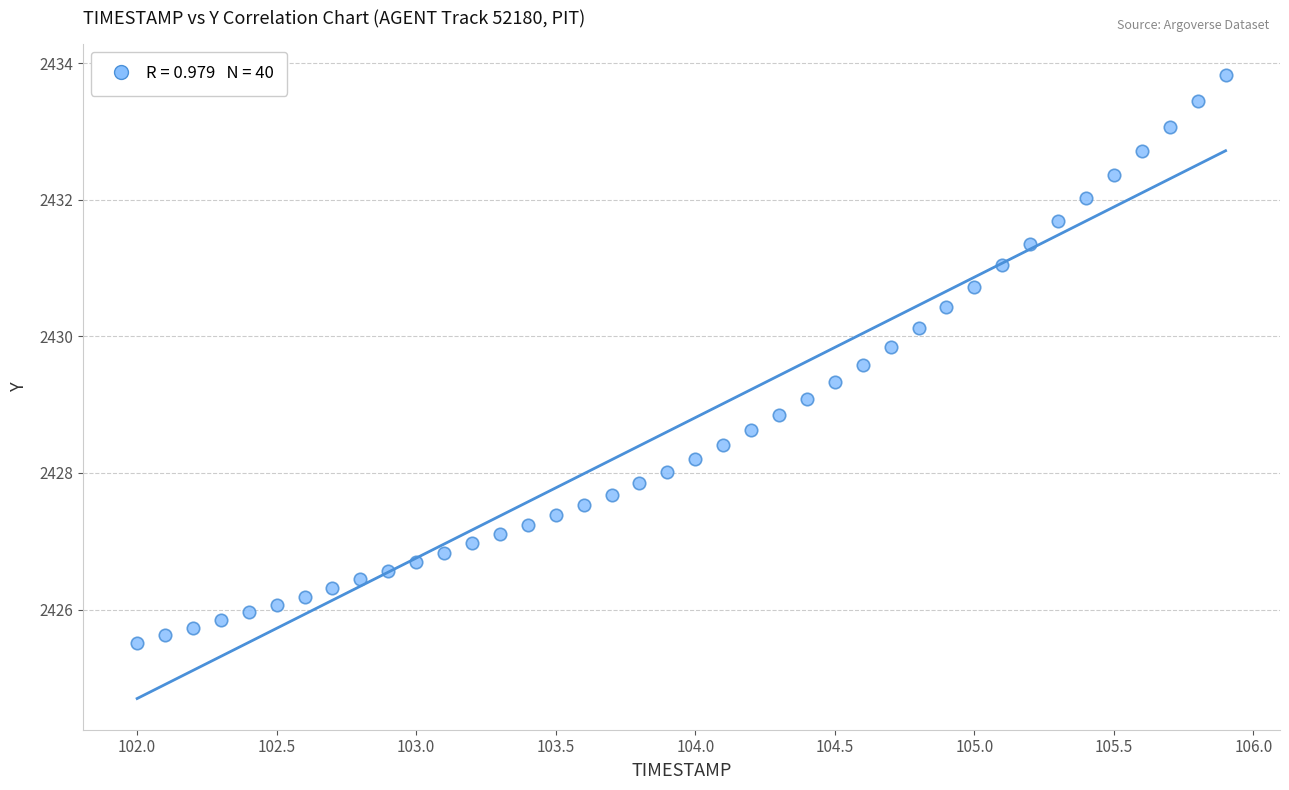

What is the range of Y values (max minus min)?

8.3